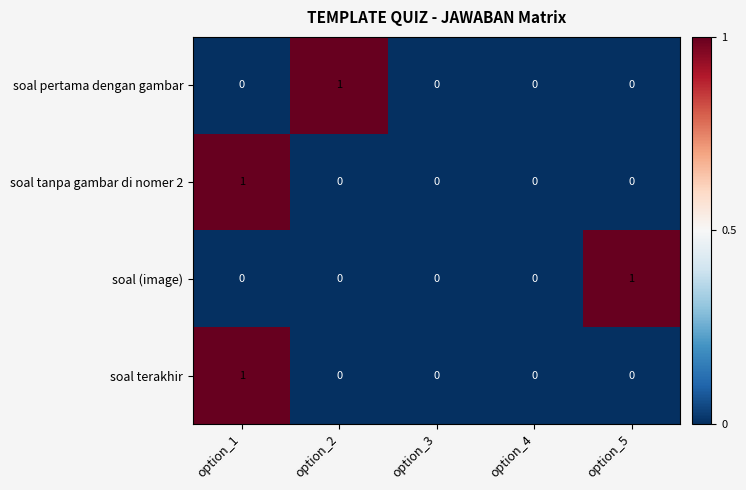

Which category has the highest value in the soal terakhir series?

option_1